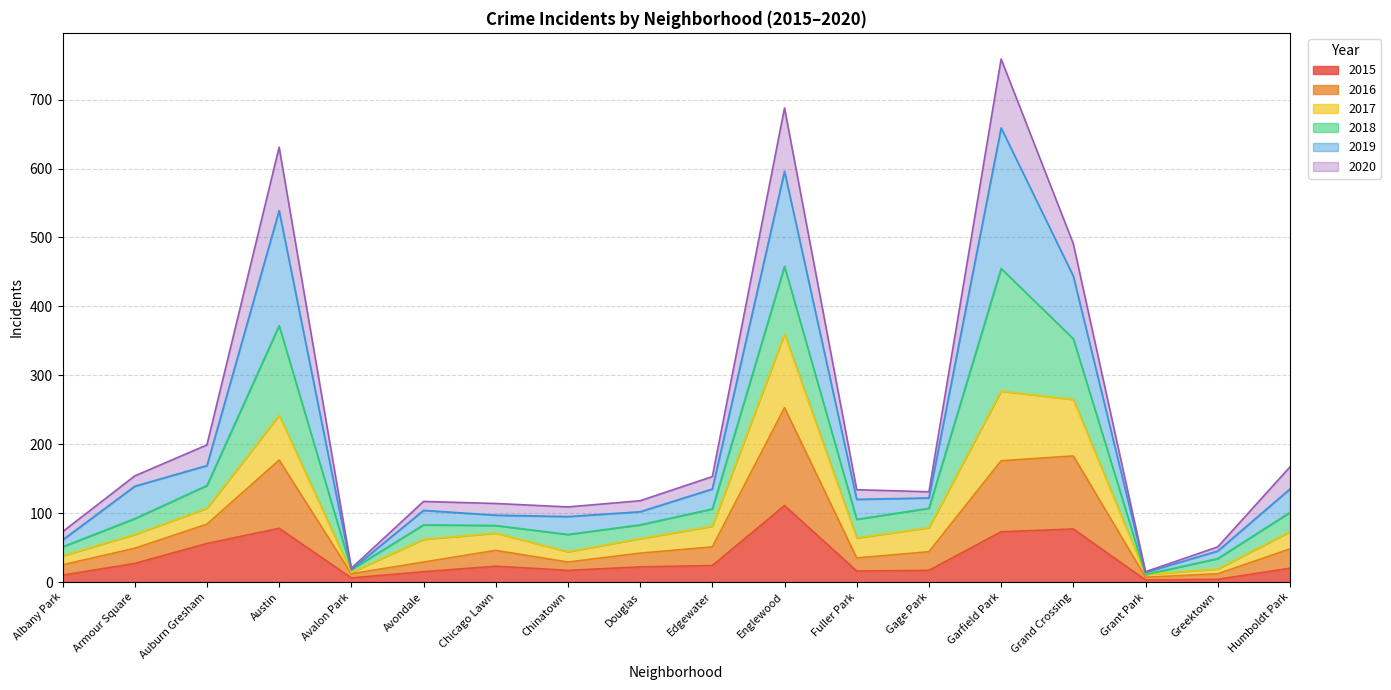

What is the maximum value for 2015?

111